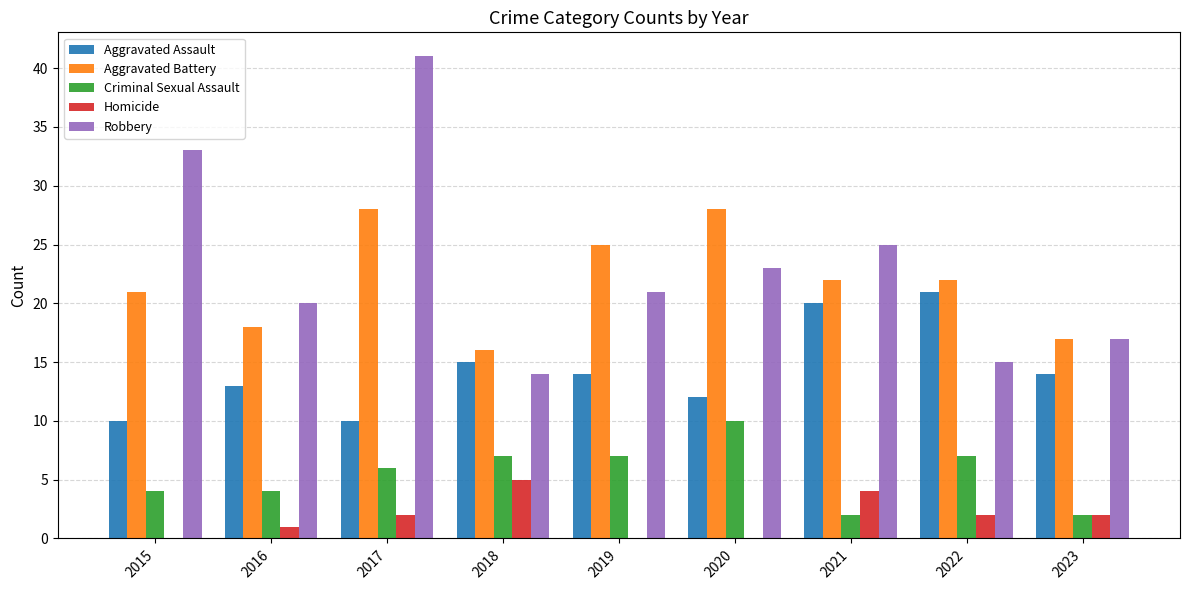

What is the sum of the Aggravated Assault values at 2023 and 2021?

34